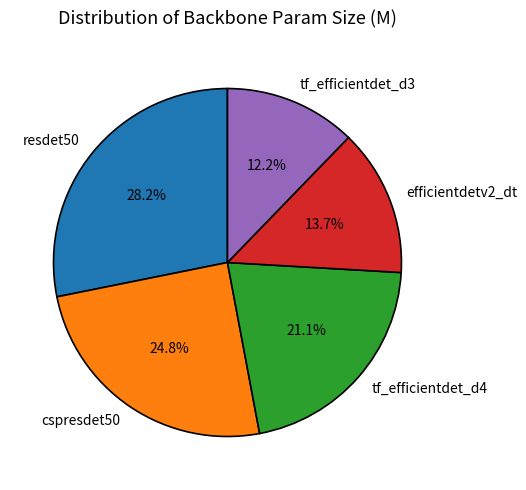

How many segments does this pie chart have?

5